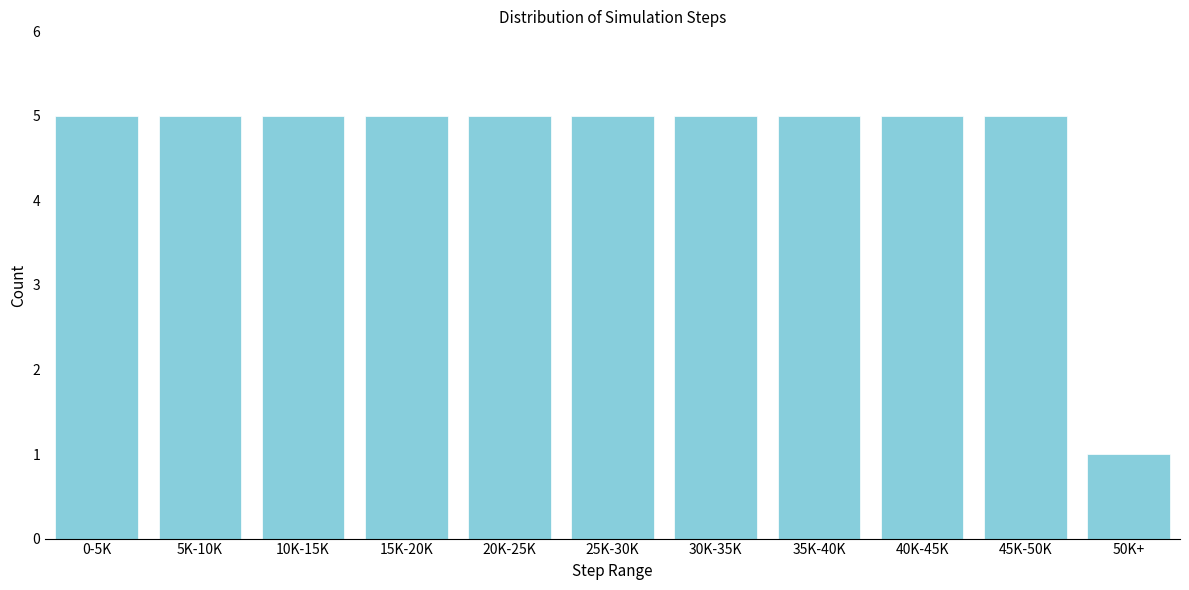

Reading right to left, transcribe all the data shown in this chart.

1	5	5	5	5	5	5	5	5	5	5